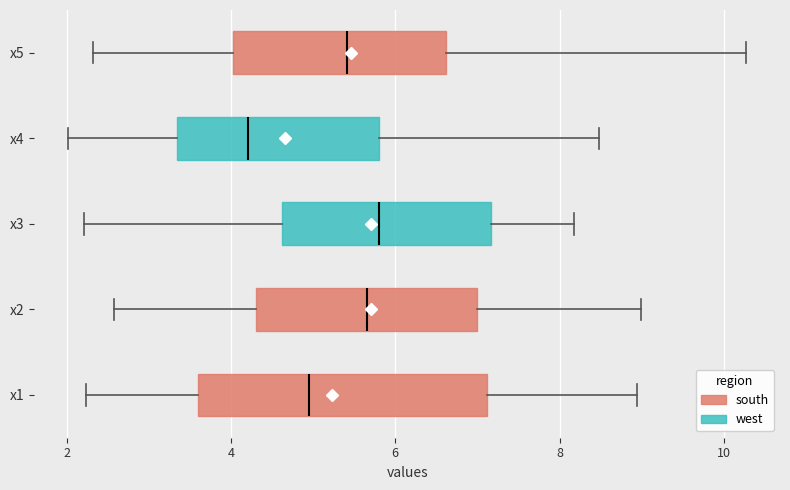

Where is the right edge of the box for x2 on the x-axis? The values are not printed on the chart, so give them approximately, as read against the axis.

7.0